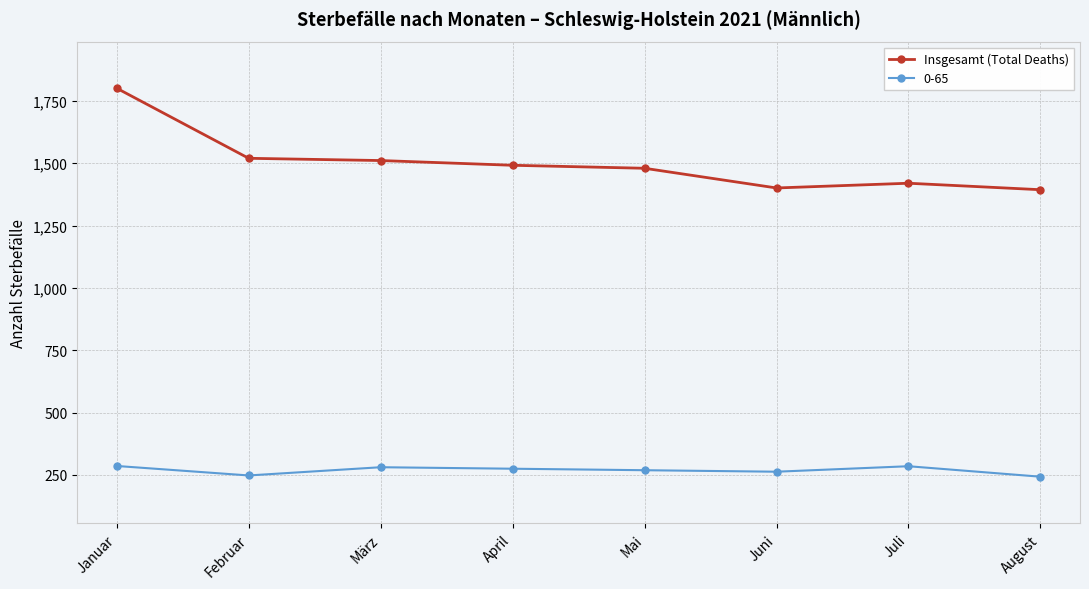

At Juli, list the series in order from largest to smallest.

Insgesamt (Total Deaths), 0-65